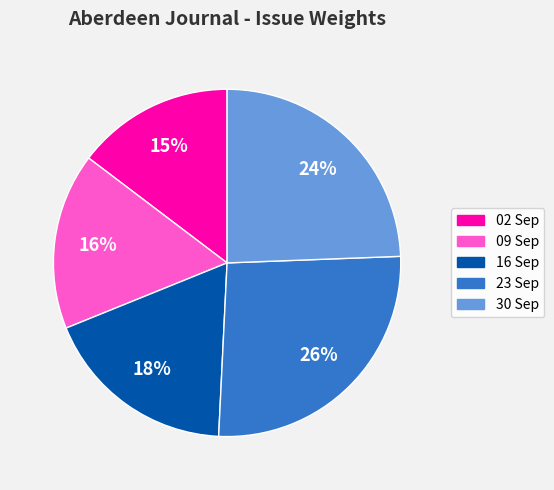

Is there any slice that represents more than half of the pie?

No